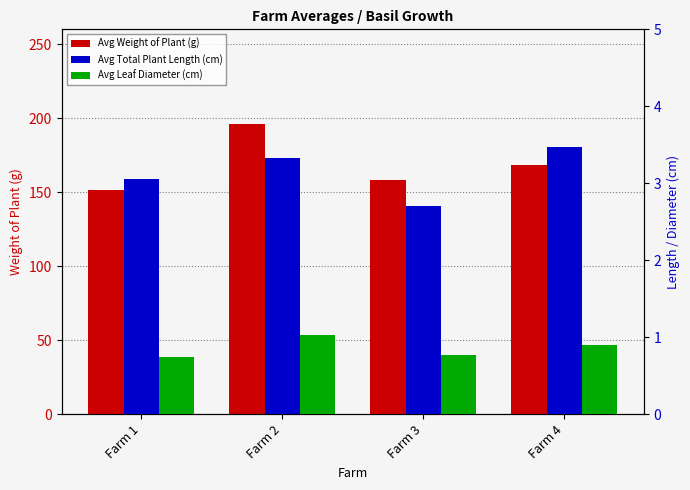

What is the spread (max minus min) of values at Farm 3?

157.2